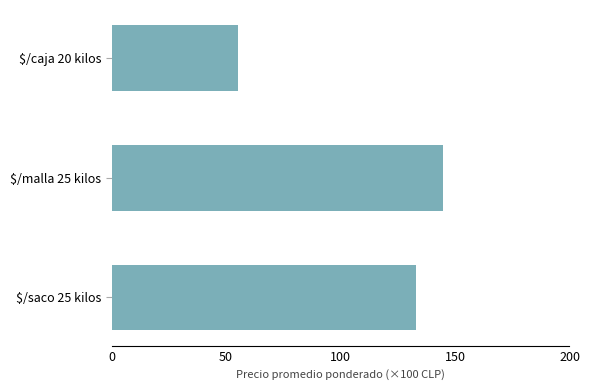

The chart shows a value of 144.9 at $/malla 25 kilos. True or false?

True